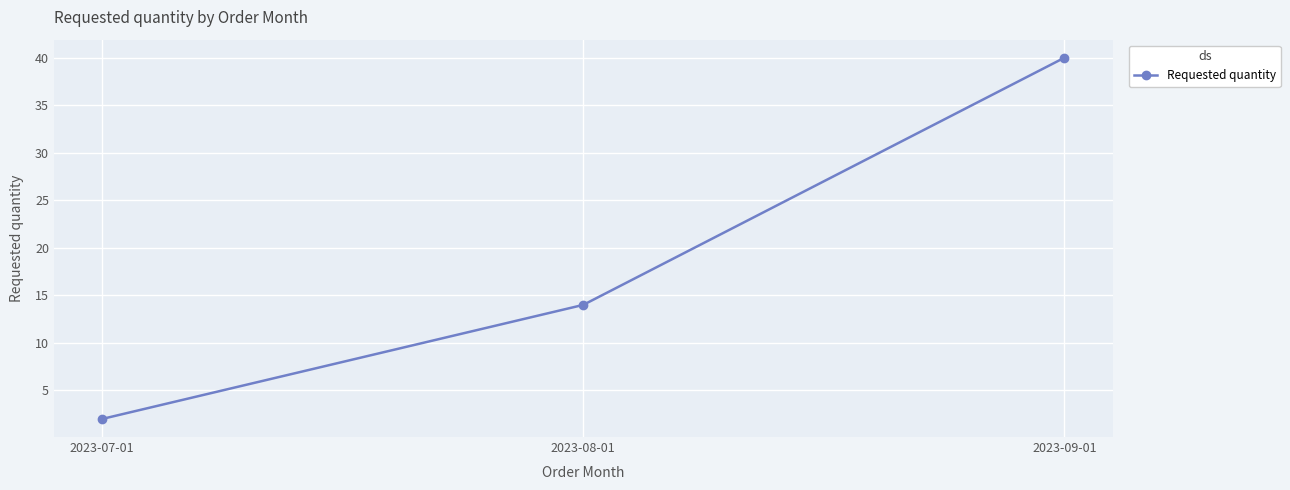

What is the change in value from 2023-07-01 to 2023-08-01?

+12